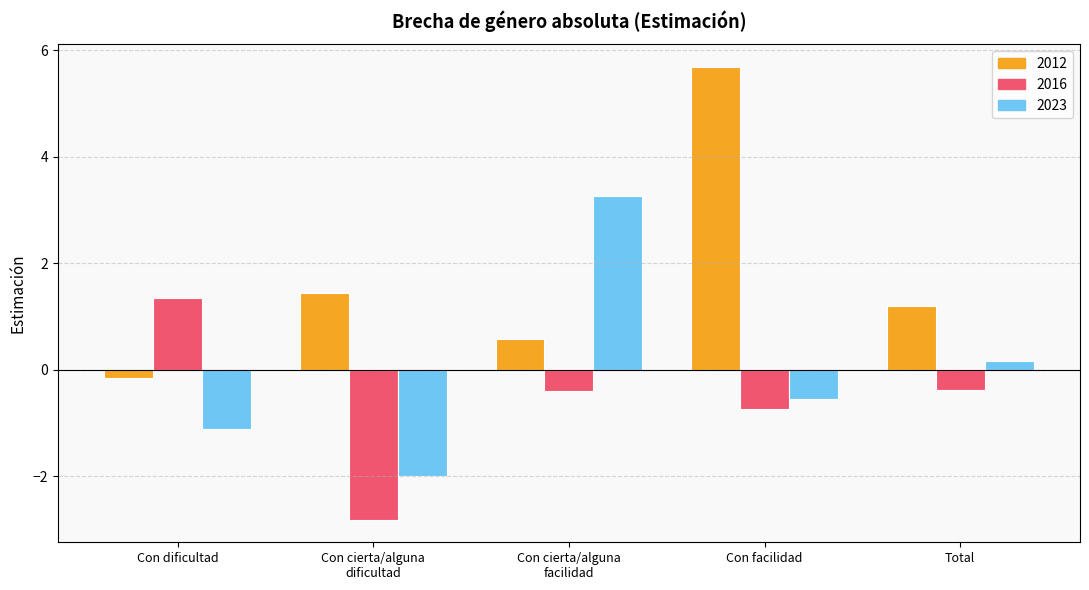

Which label corresponds to the smallest value in the chart?

Con cierta/alguna
dificultad